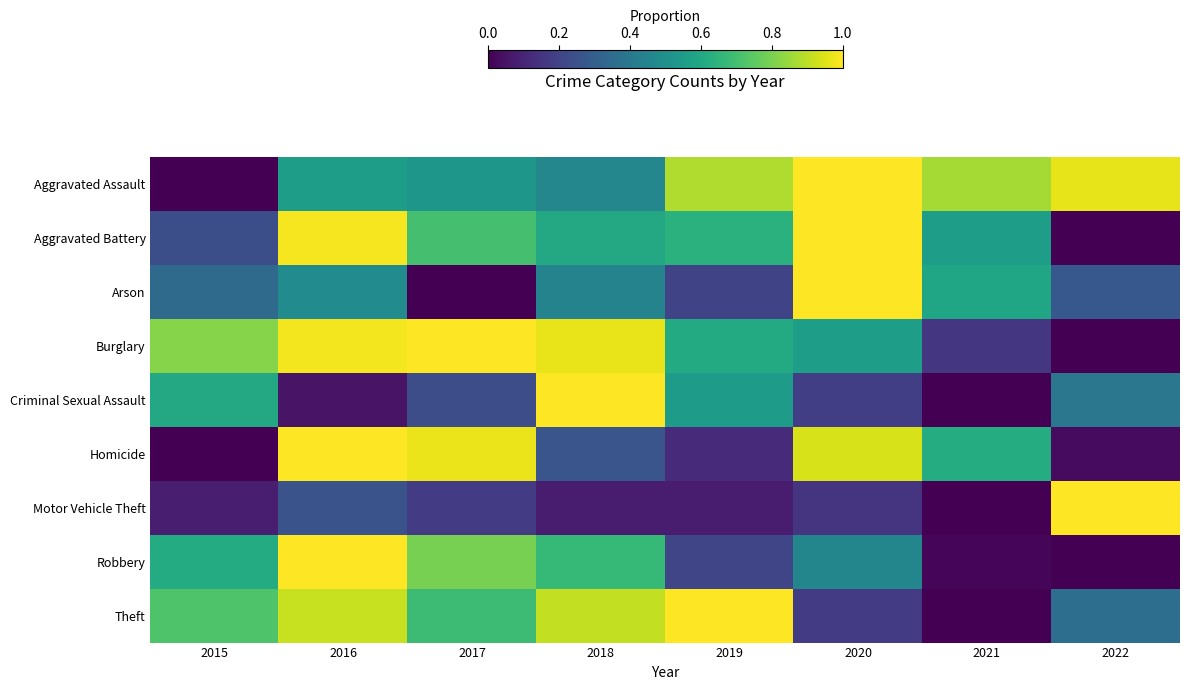

Between 2019 and 2020, which series saw the biggest shift?

Homicide